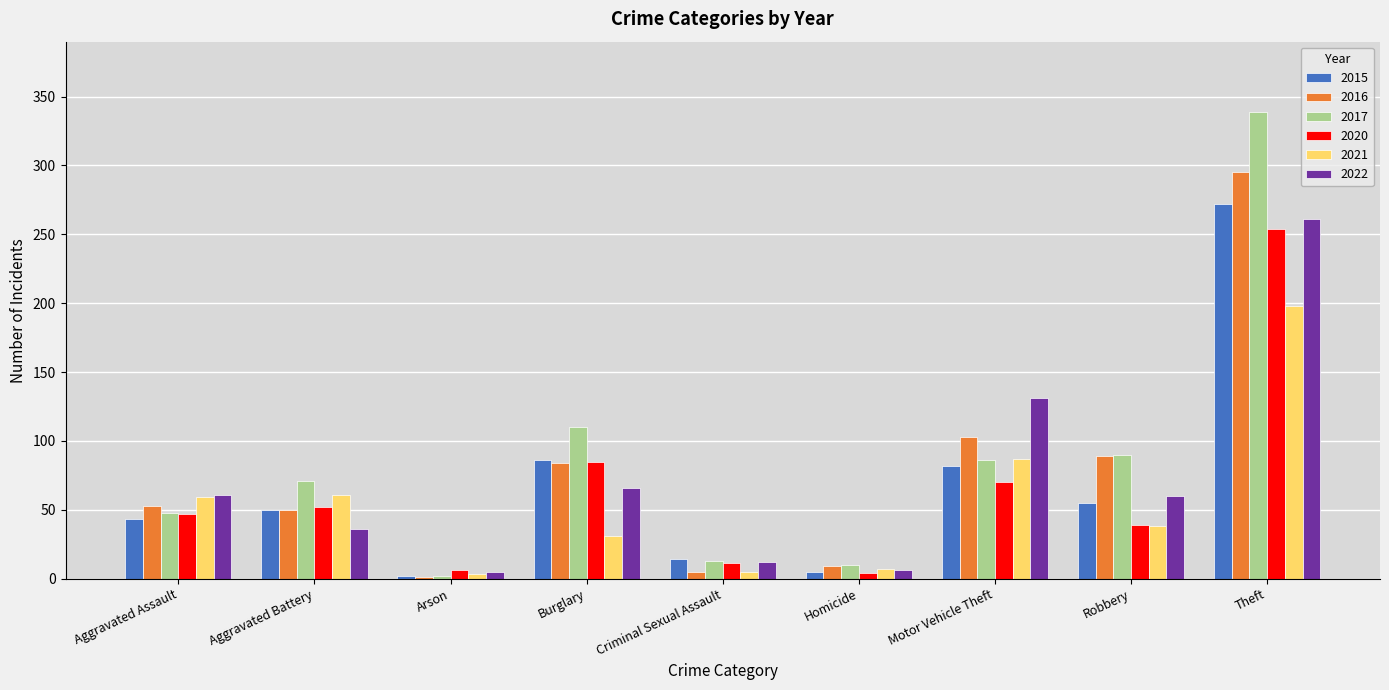

At which category does the chart reach its peak across all series?

Theft